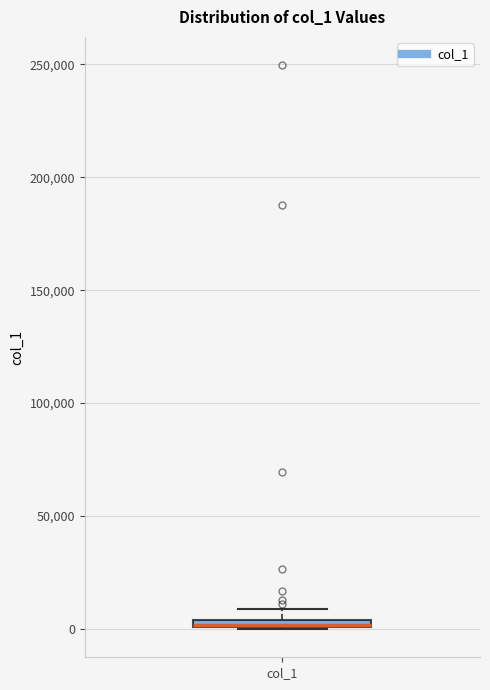

Where is the upper edge of the box for col_1 on the y-axis? The values are not printed on the chart, so give them approximately, as read against the axis.

5000